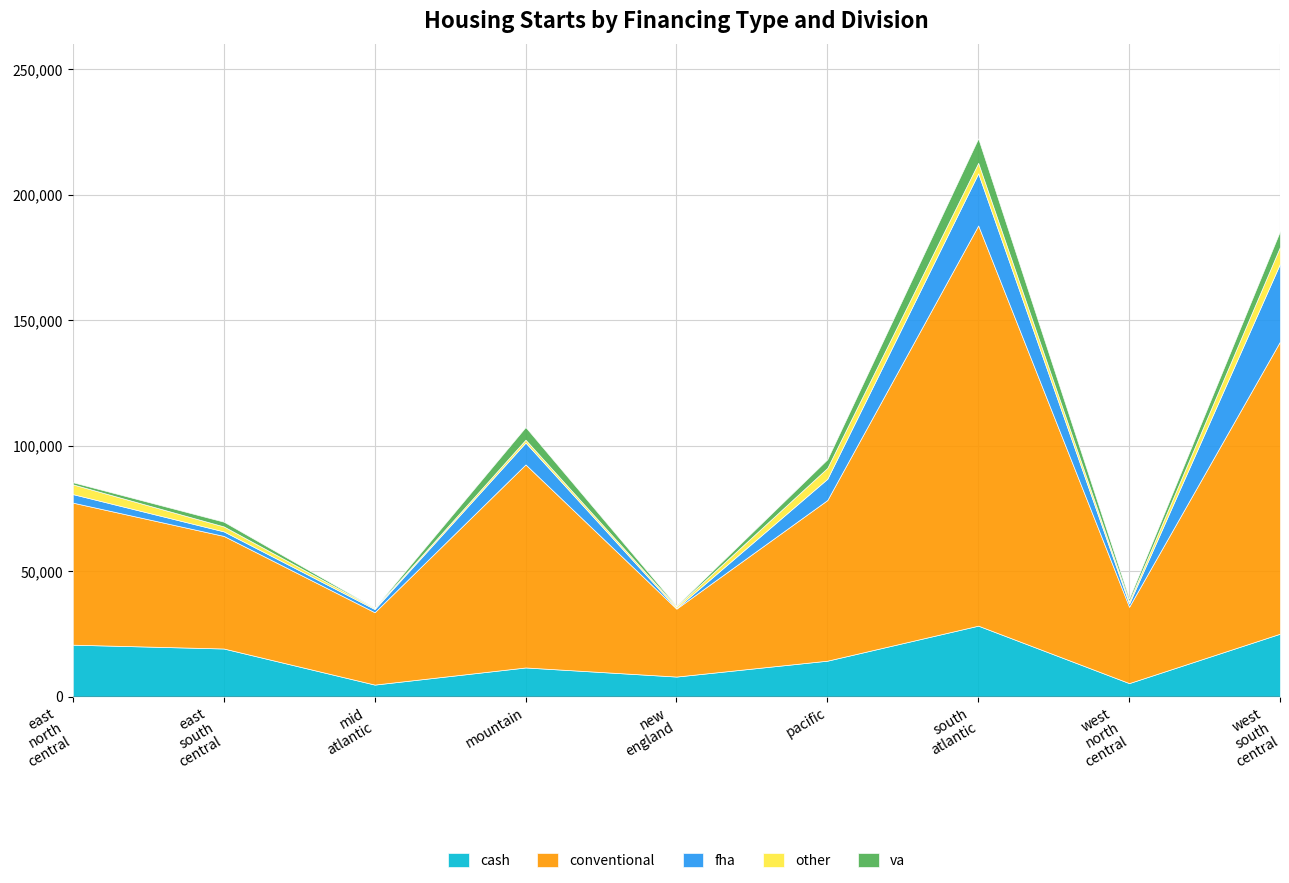

Which series has the largest total across all categories?

conventional